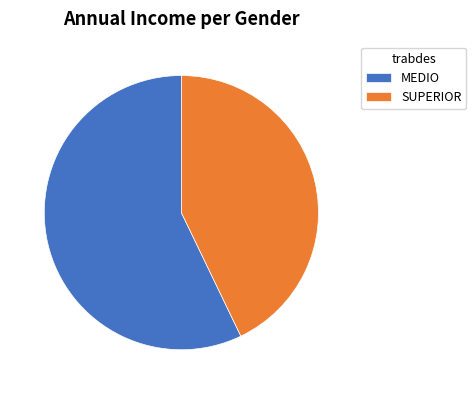

The SUPERIOR slice represents 43% of the pie. True or false?

True